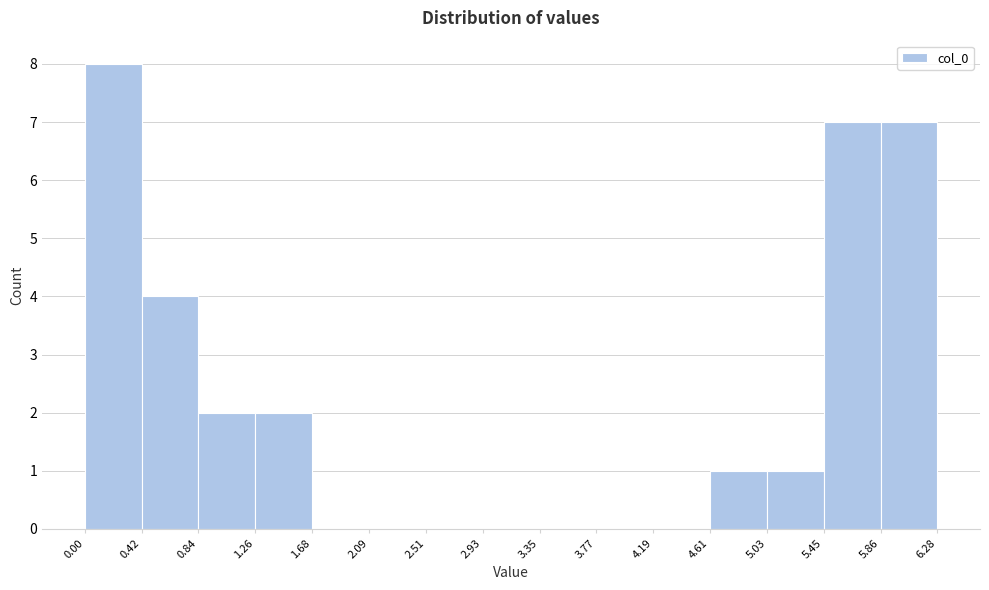

Reading left to right, list every bar in this chart as the range it spans on the x-axis followed by its height. The values are not printed on the chart, so give them approximately, as read against the axis.

0.00 to 0.42: 8
0.42 to 0.84: 4
0.84 to 1.26: 2
1.26 to 1.68: 2
1.68 to 2.09: 0
2.09 to 2.51: 0
2.51 to 2.93: 0
2.93 to 3.35: 0
3.35 to 3.77: 0
3.77 to 4.19: 0
4.19 to 4.61: 0
4.61 to 5.03: 1
5.03 to 5.45: 1
5.45 to 5.86: 7
5.86 to 6.28: 7